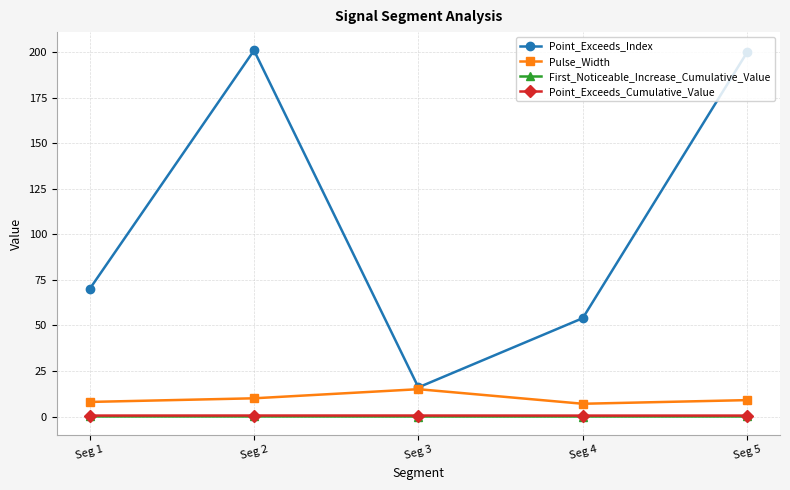

Which series has the largest range (max minus min)?

Point_Exceeds_Index